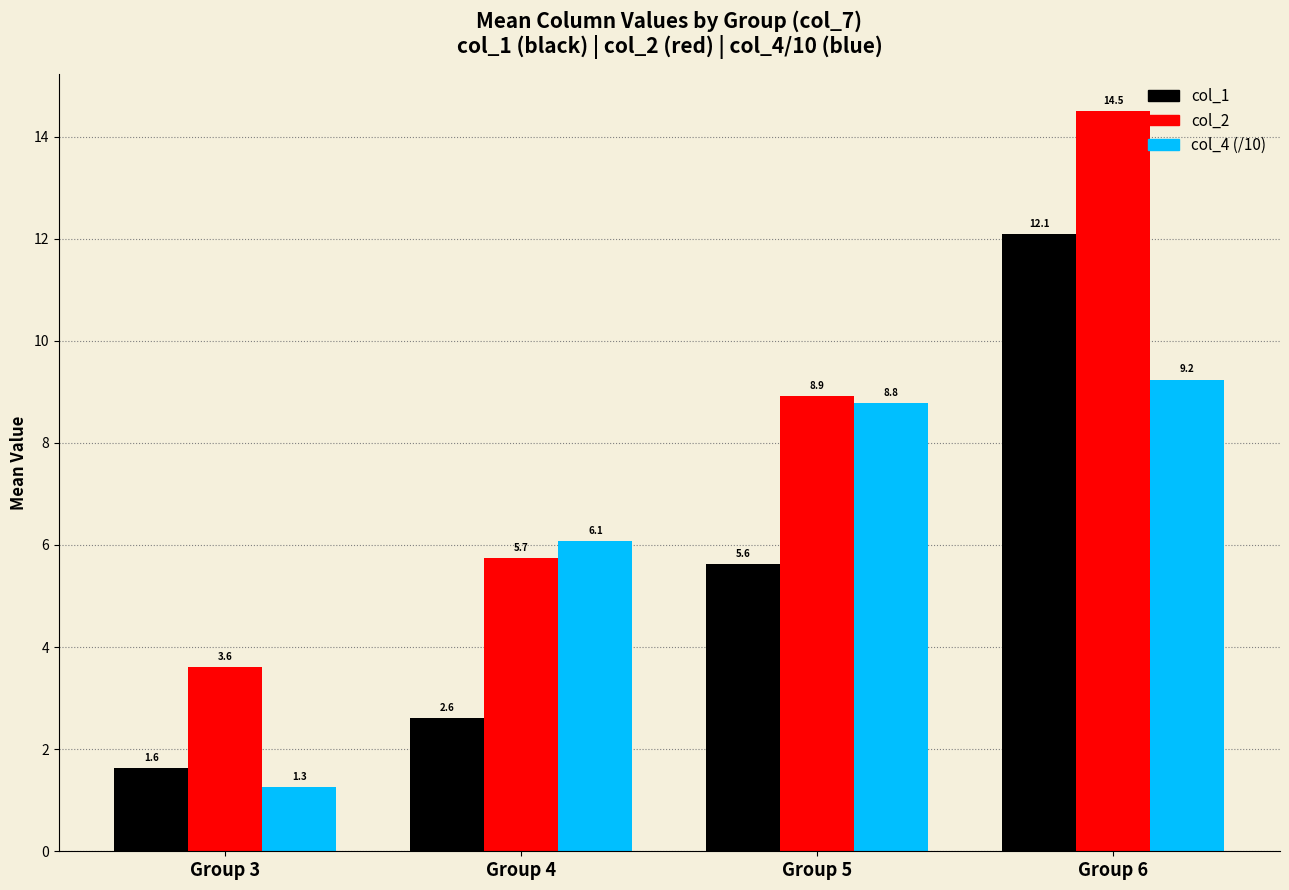

What are all the series names shown in the legend?

col_1, col_2, col_4 (/10)